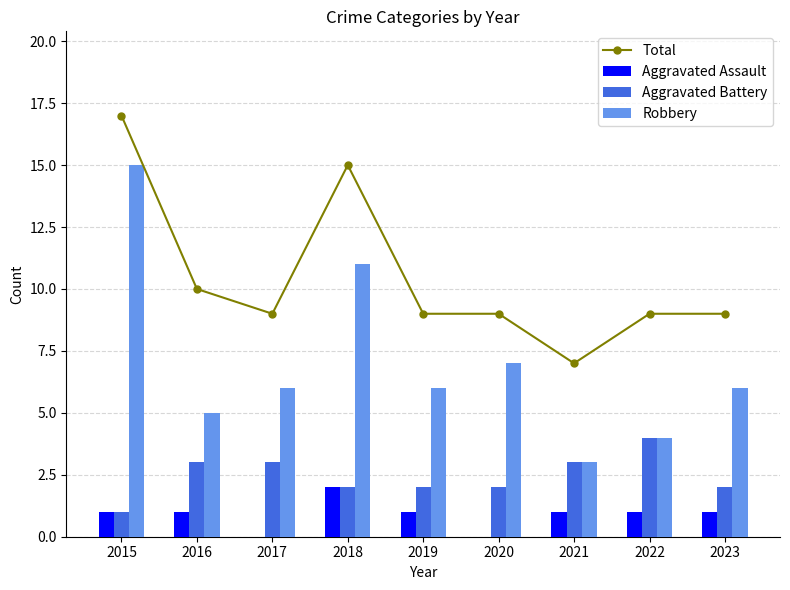

At which label does Aggravated Battery reach its minimum?

2015